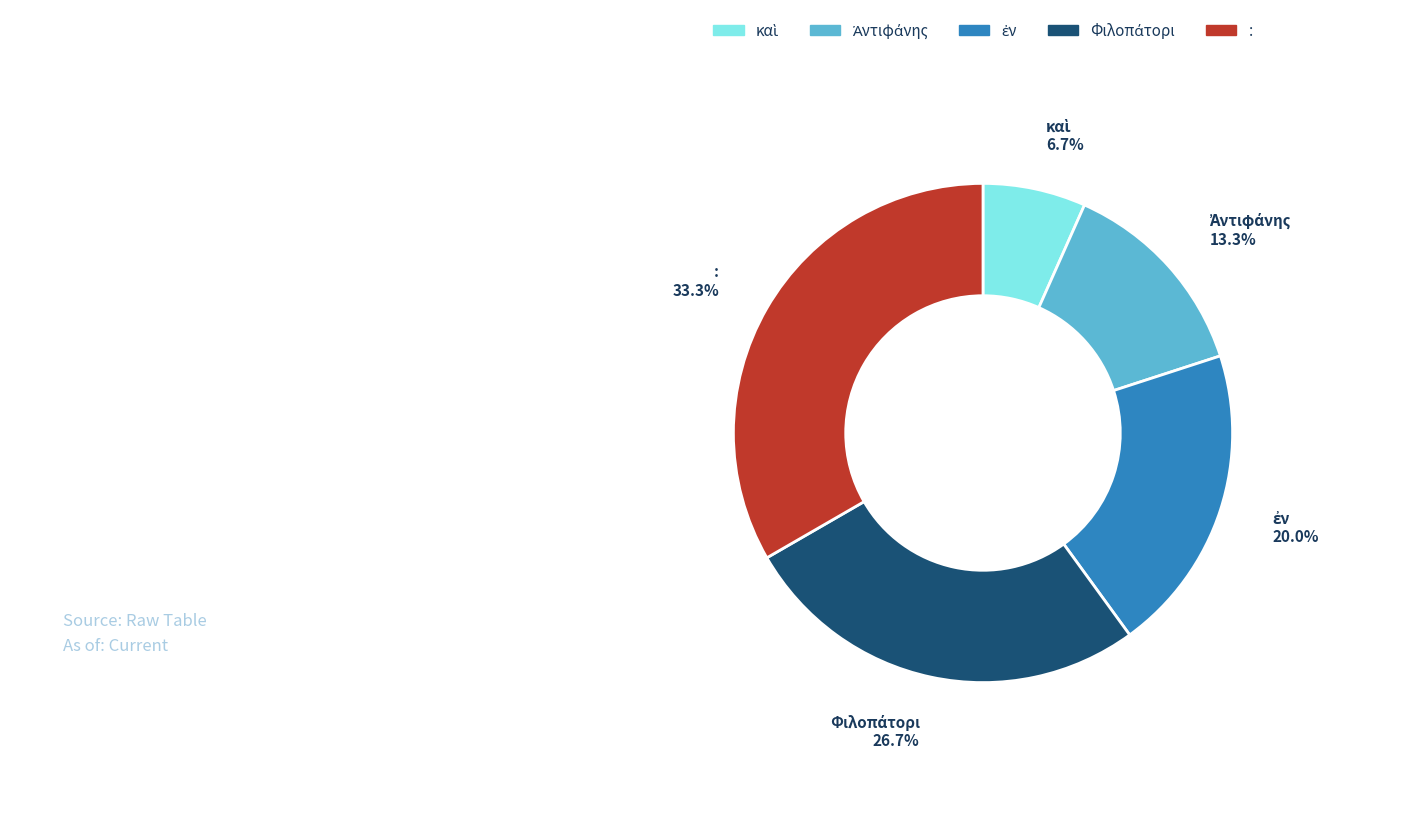

Which category has the biggest portion of the pie?

: